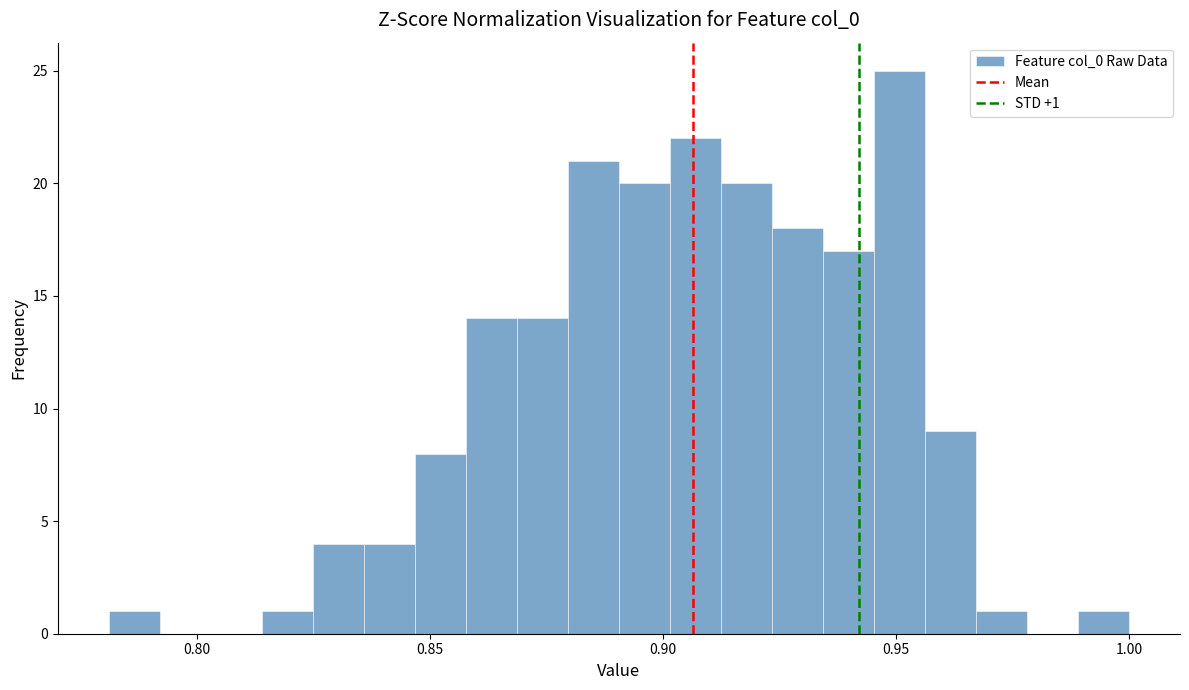

Read against the x-axis, roughly where is the centre of the tallest bar?

0.950